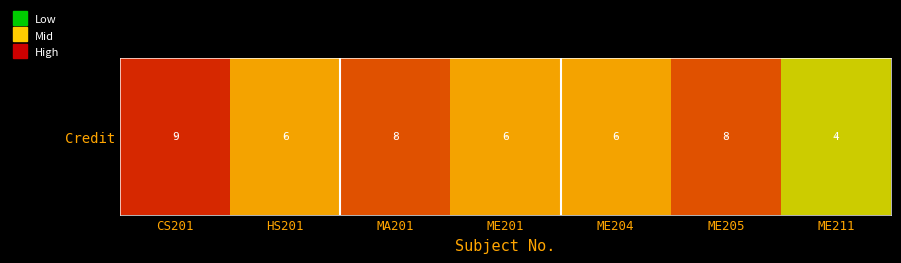

Where does the data first go above 6?

CS201